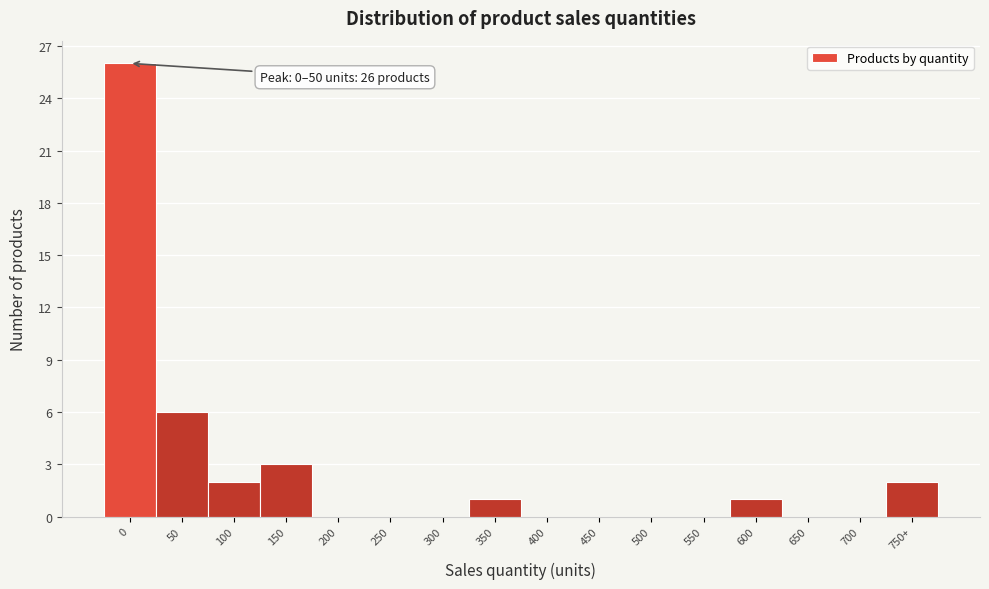

Reading left to right, extract all data points from this chart.

0=26	50=6	100=2	150=3	200=0	250=0	300=0	350=1	400=0	450=0	500=0	550=0	600=1	650=0	700=0	750+=2